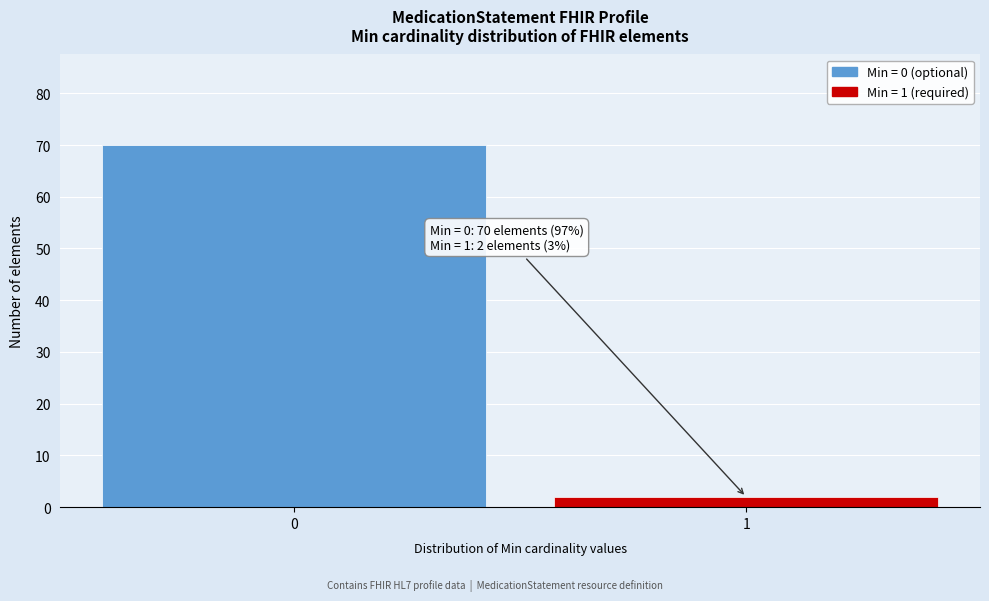

Reading left to right, what are all the values shown in this chart?

0=70	1=2